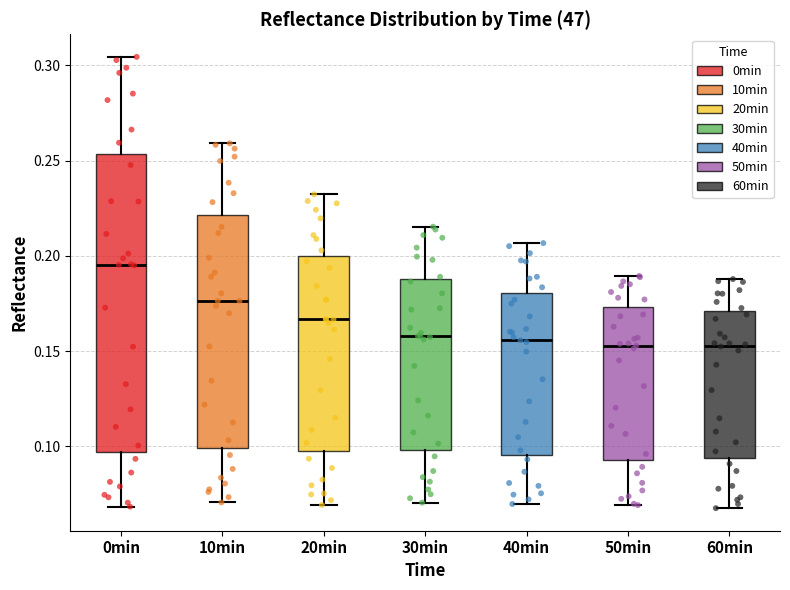

Where is the upper edge of the box for 30min on the y-axis? The values are not printed on the chart, so give them approximately, as read against the axis.

0.190